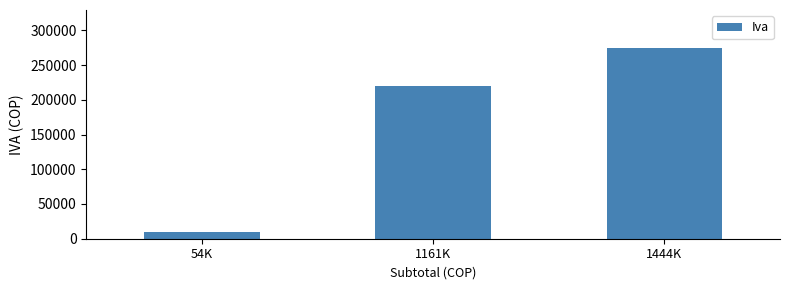

What is the label of the 3rd bar from the right?

54K